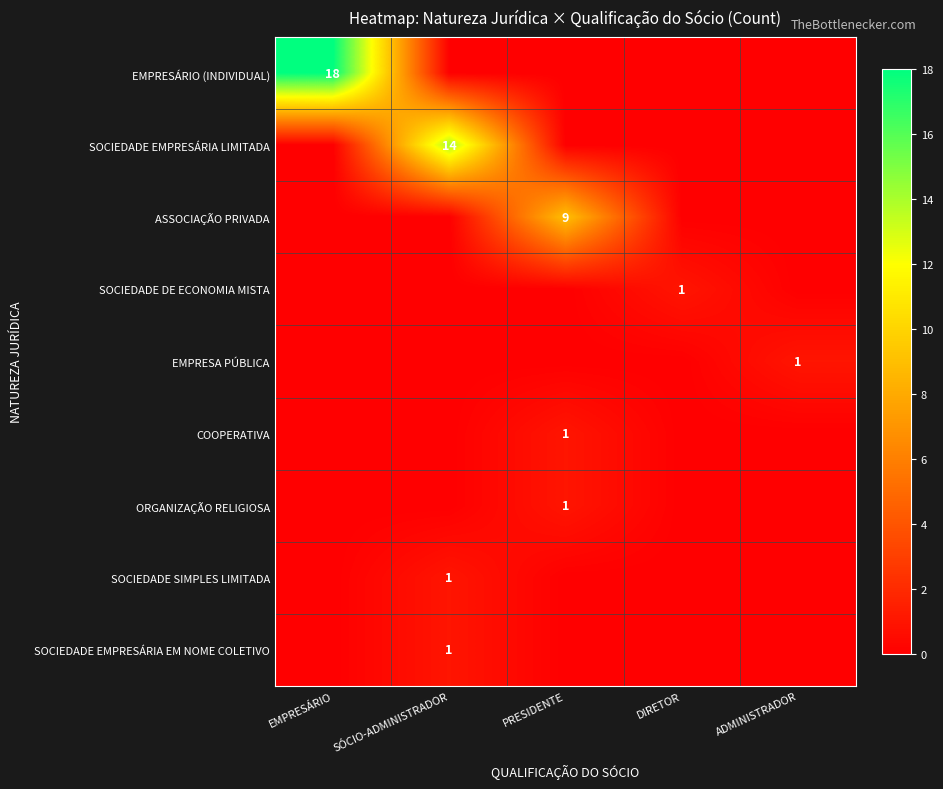

What is the total value across all series at ADMINISTRADOR?

1